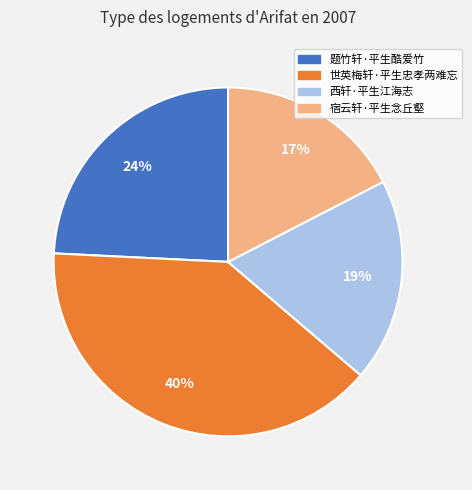

Which category has the biggest portion of the pie?

世英梅轩·平生忠孝两难忘